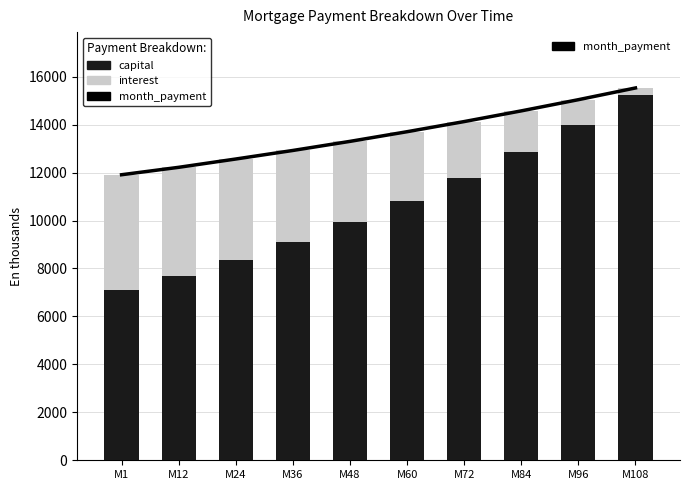

Rank the series by their maximum value, from highest to lowest.

month_payment, capital, interest